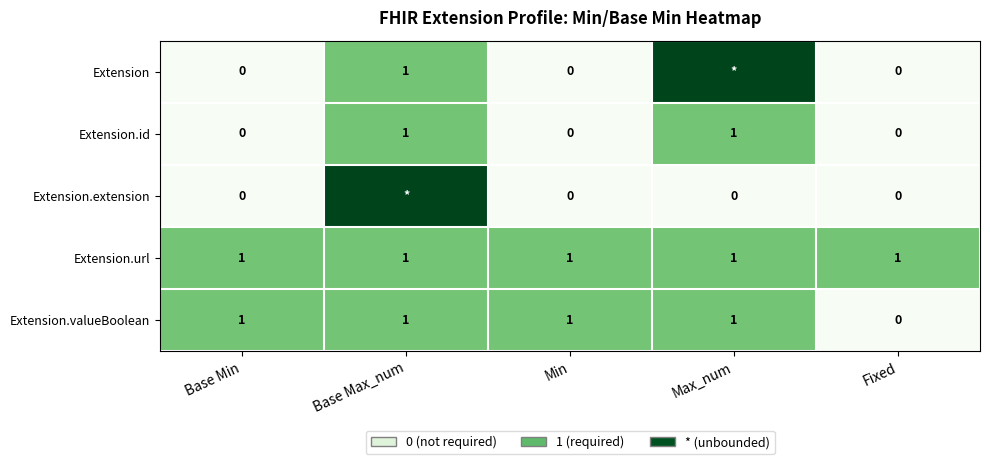

Where is Extension.valueBoolean nearest to the value 0?

Fixed